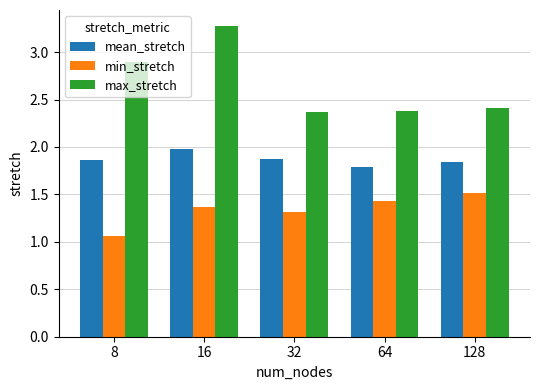

What is the highest value of the mean_stretch series?

2.0